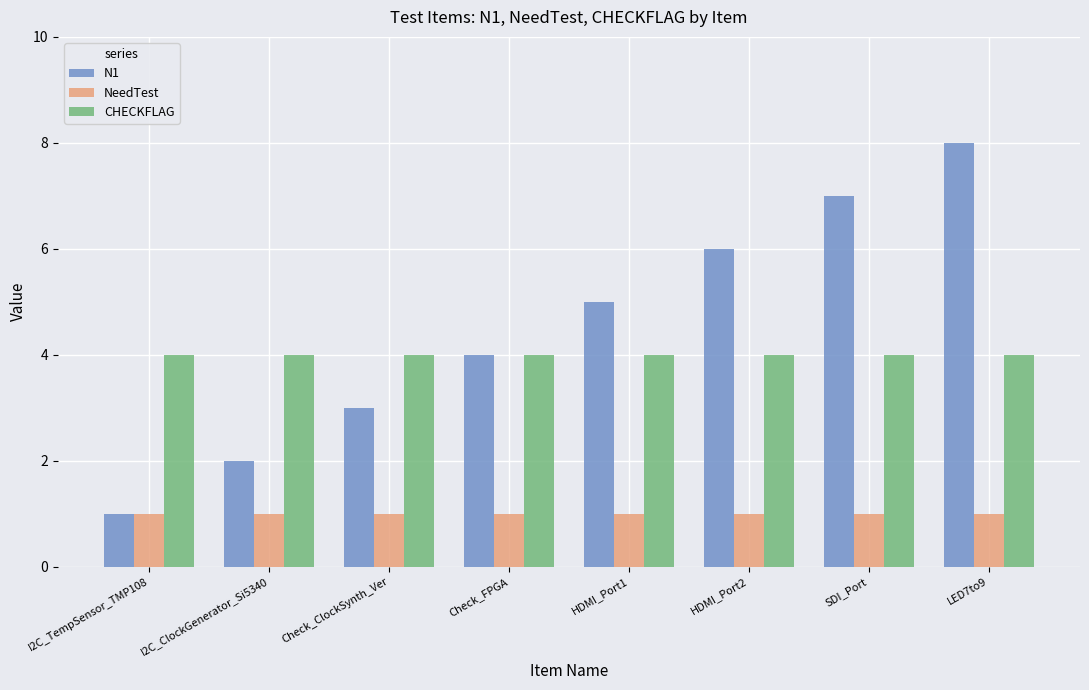

Is it true that CHECKFLAG equals 7 at HDMI_Port1?

False